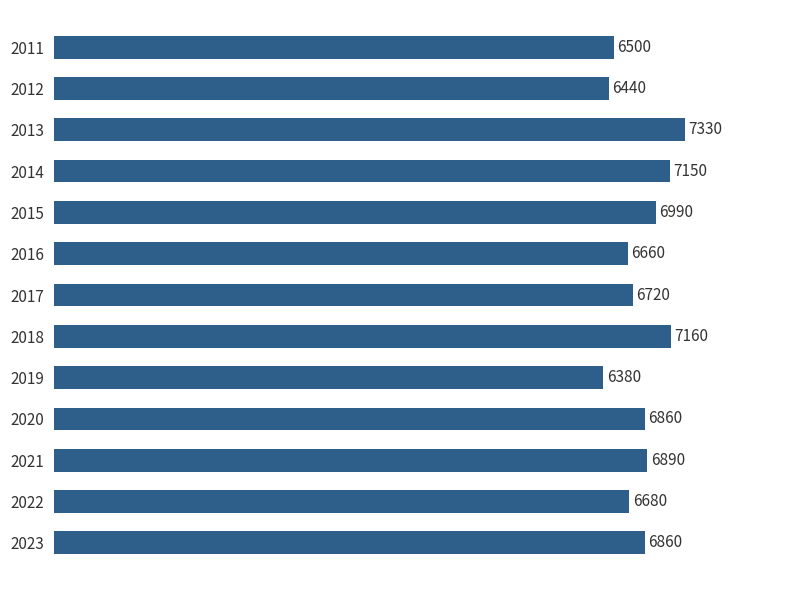

What is the difference between the maximum and minimum values?

950